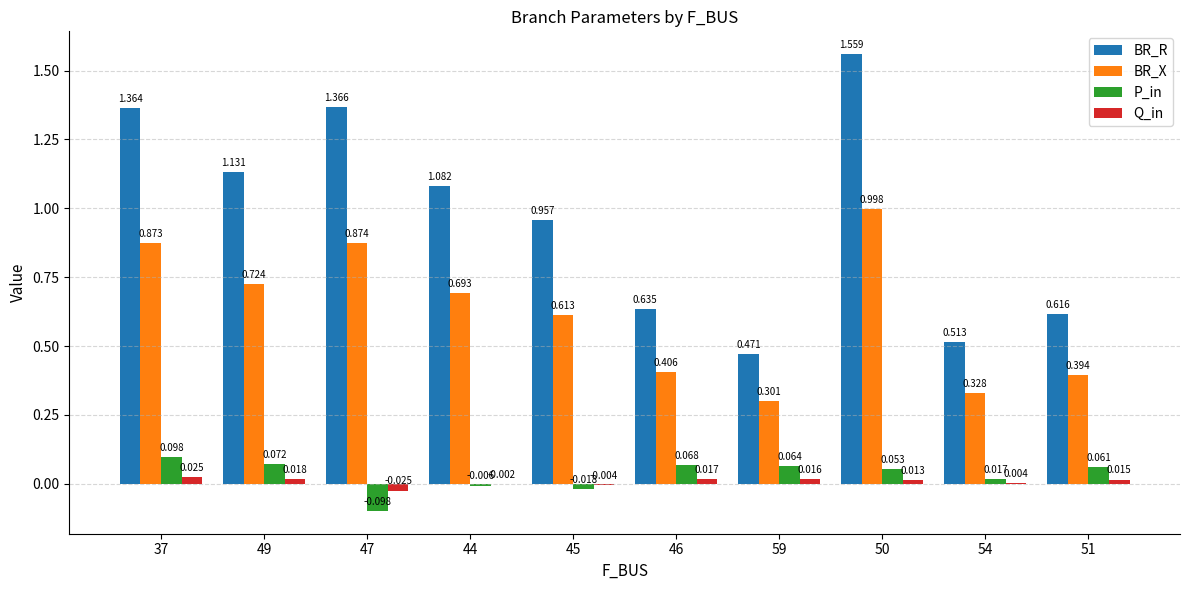

What are all the series names shown in the legend?

BR_R, BR_X, P_in, Q_in